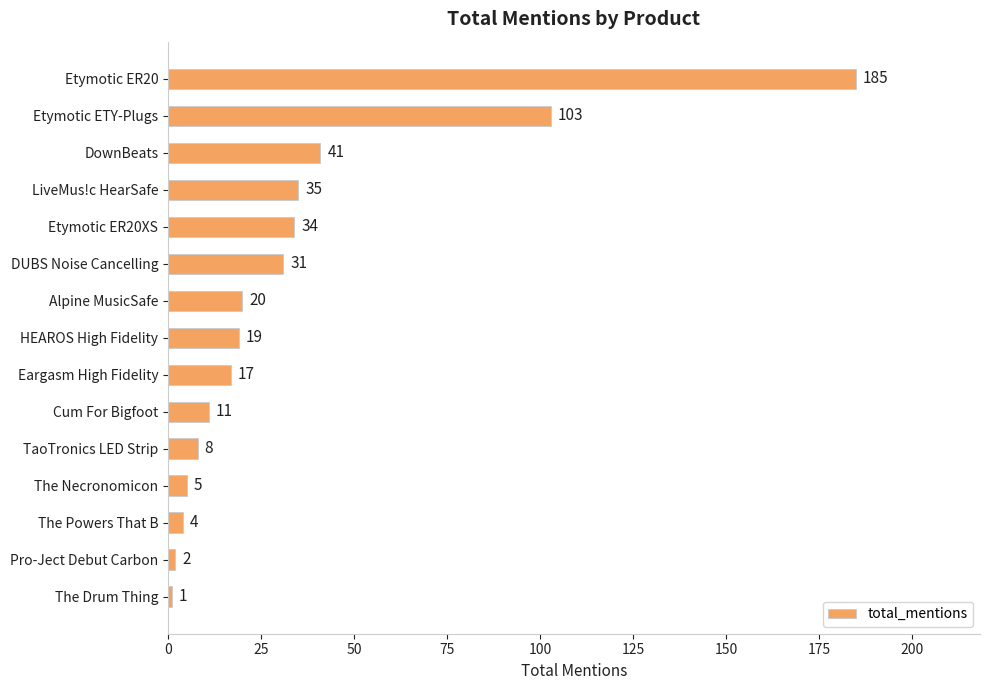

Reading top to bottom, transcribe all the data shown in this chart.

Etymotic ER20=185	Etymotic ETY-Plugs=103	DownBeats=41	LiveMus!c HearSafe=35	Etymotic ER20XS=34	DUBS Noise Cancelling=31	Alpine MusicSafe=20	HEAROS High Fidelity=19	Eargasm High Fidelity=17	Cum For Bigfoot=11	TaoTronics LED Strip=8	The Necronomicon=5	The Powers That B=4	Pro-Ject Debut Carbon=2	The Drum Thing=1